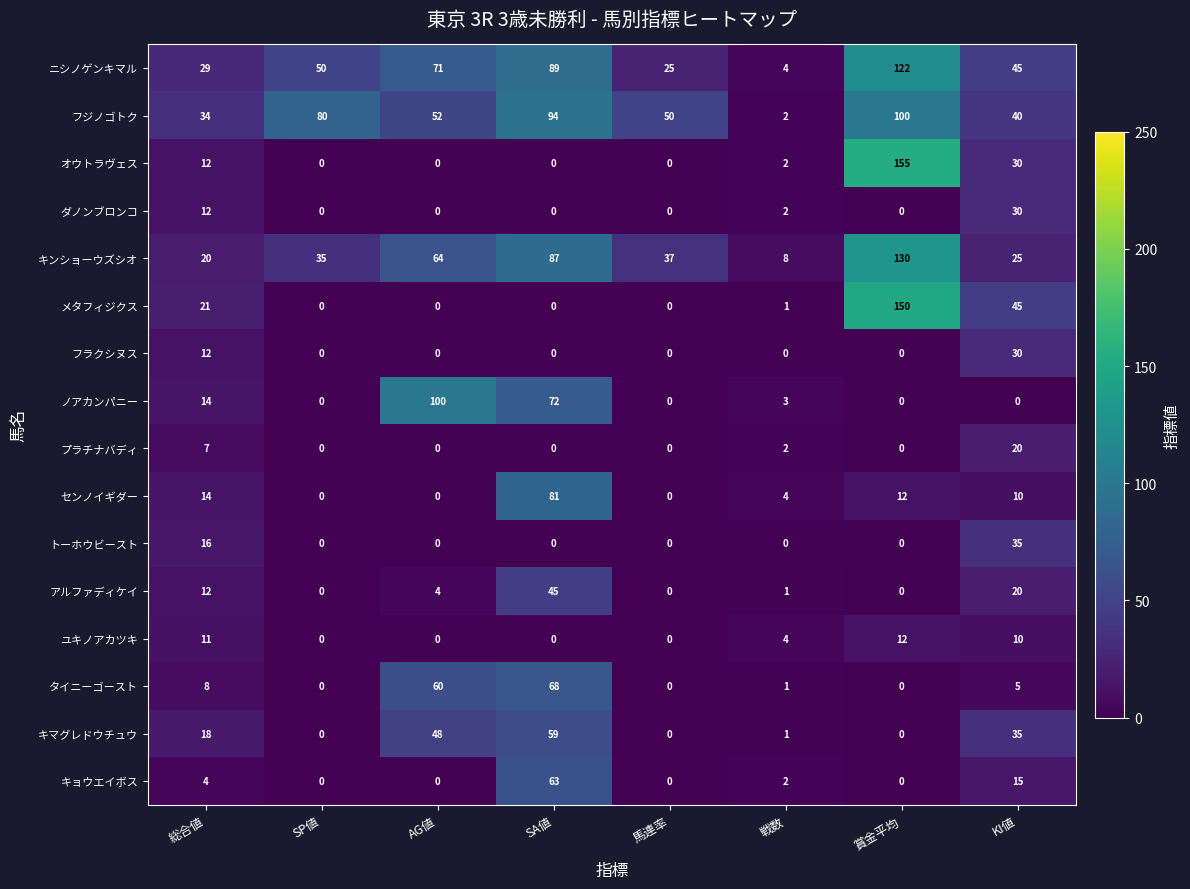

At which category is the sum across all series the highest?

賞金平均